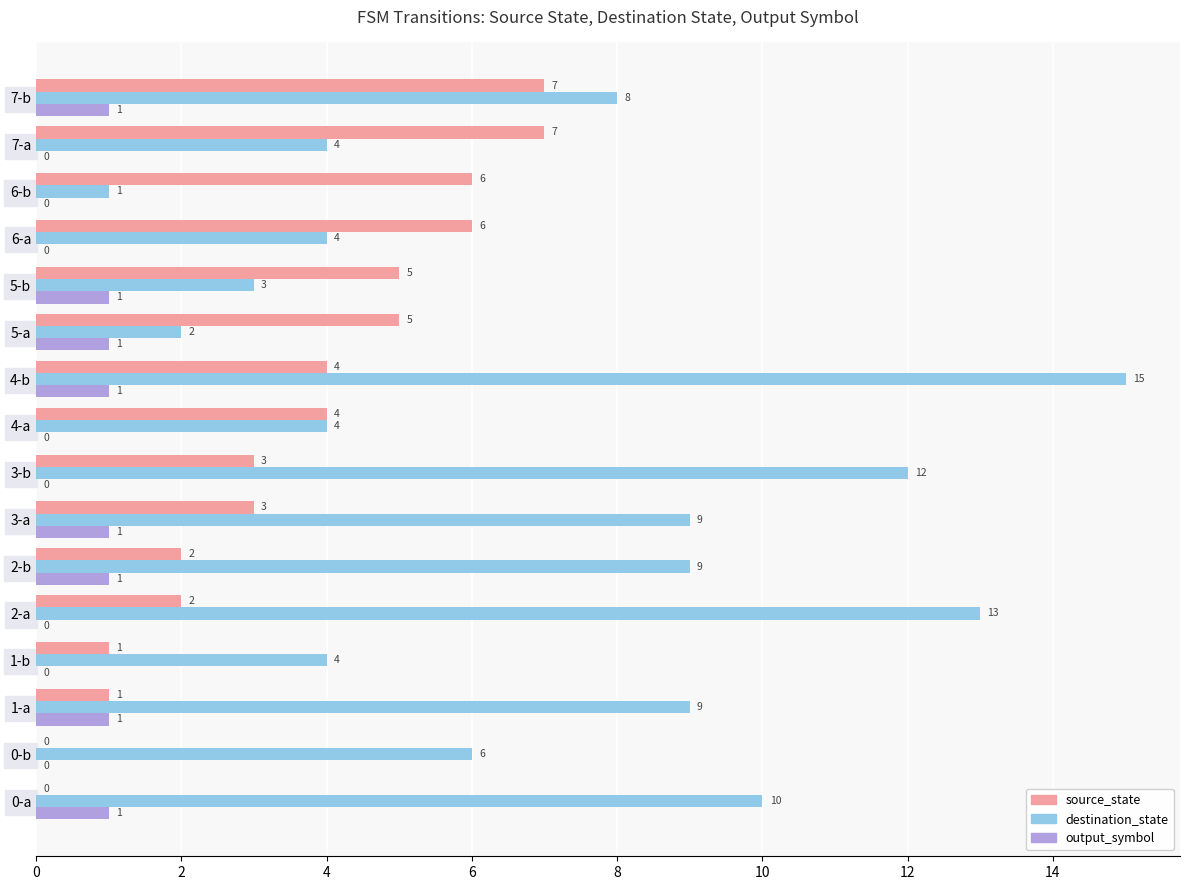

At which category is the sum across all series the highest?

4-b